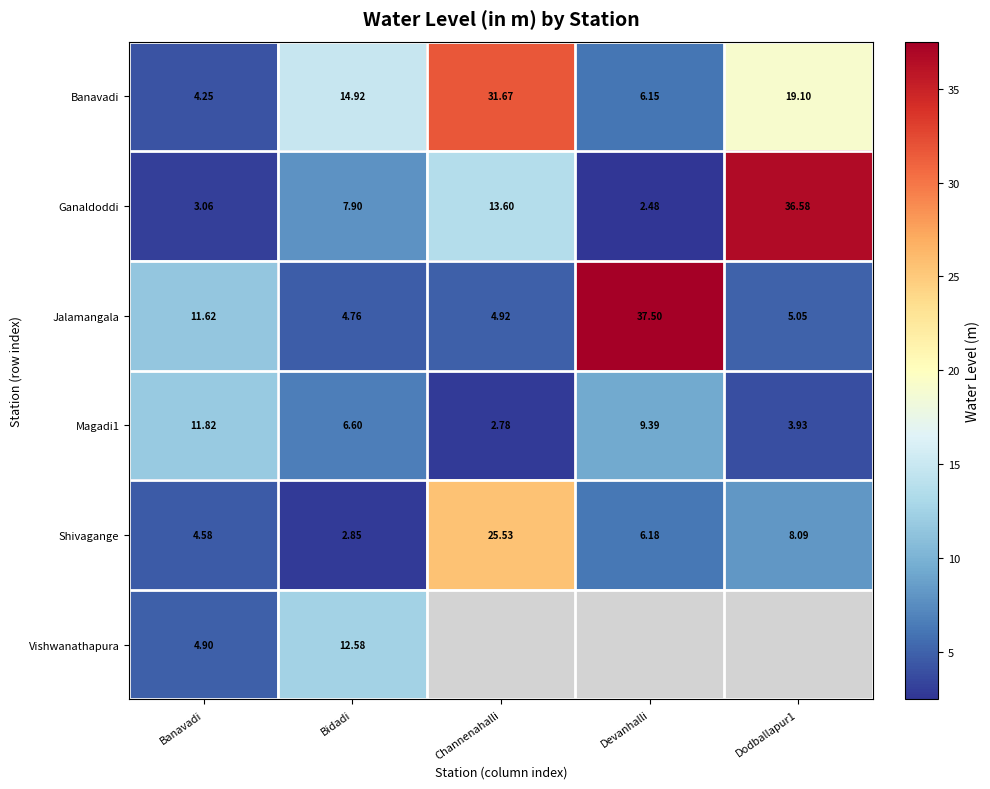

What is the difference between the Magadi1 values at Devanhalli and Banavadi?

2.4